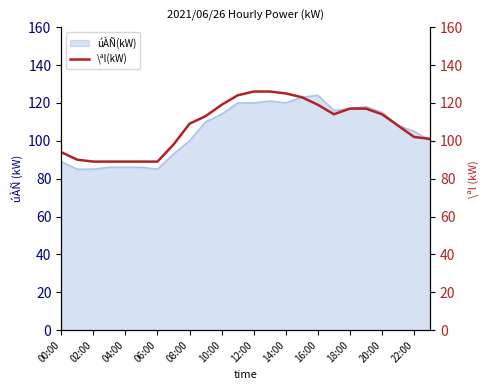

Reading left to right, list all the values displayed in this chart.

94	90	89	89	89	89	89	98	109	113	119	124	126	126	125	123	119	114	117	117	114	108	102	101